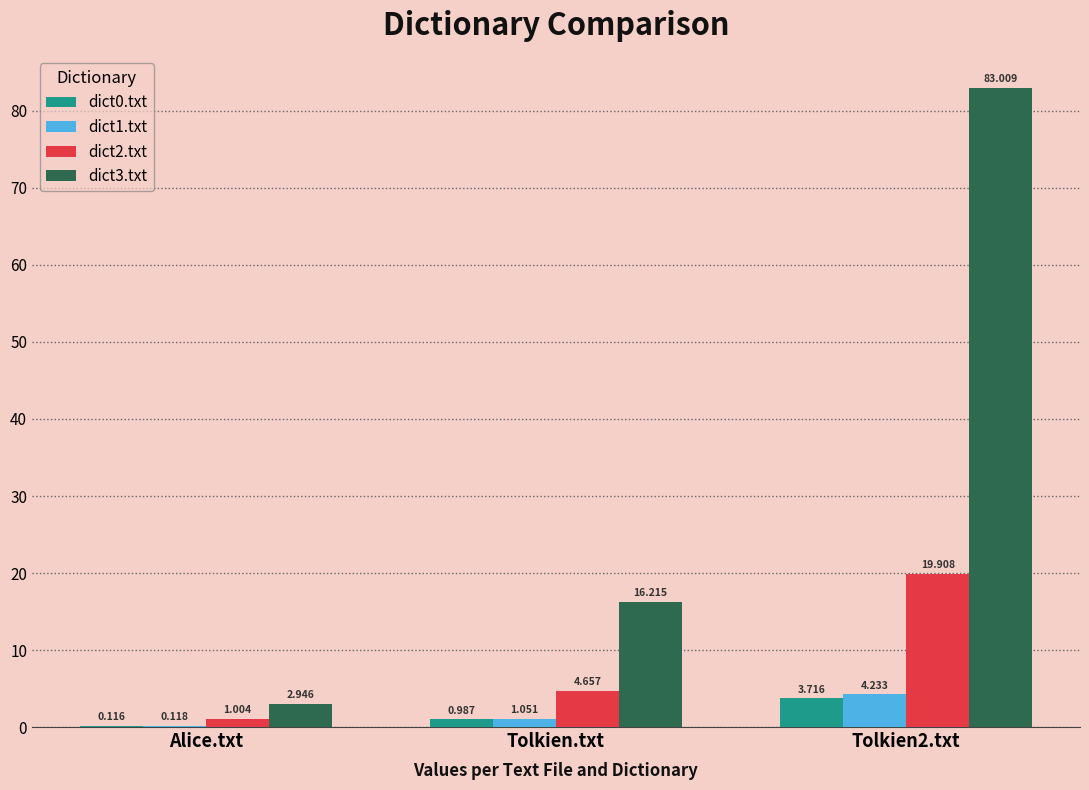

Between Tolkien.txt and Tolkien2.txt, which series saw the biggest shift?

dict3.txt